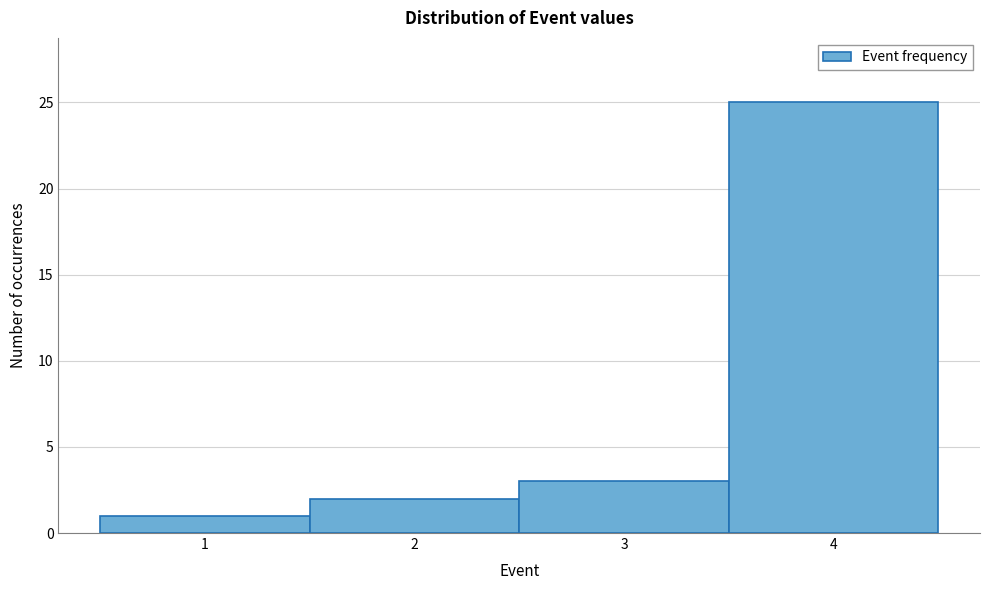

Reading left to right, transcribe this chart: for each bar, give the range it covers on the x-axis and its height. The values are not printed on the chart, so give them approximately, as read against the axis.

0.5 to 1.5: 1
1.5 to 2.5: 2
2.5 to 3.5: 3
3.5 to 4.5: 25